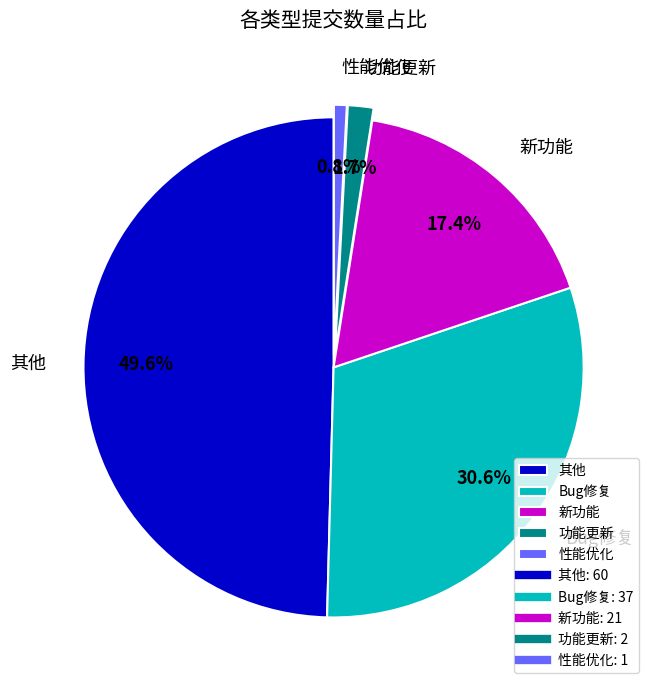

To the nearest percent, what is the difference between the largest and smallest slice percentages?

49%